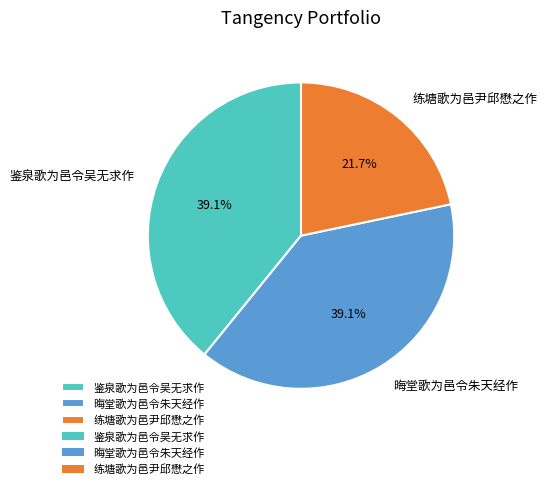

What percentage do 练塘歌为邑尹邱懋之作 and 晦堂歌为邑令朱天经作 together represent?

60.9%